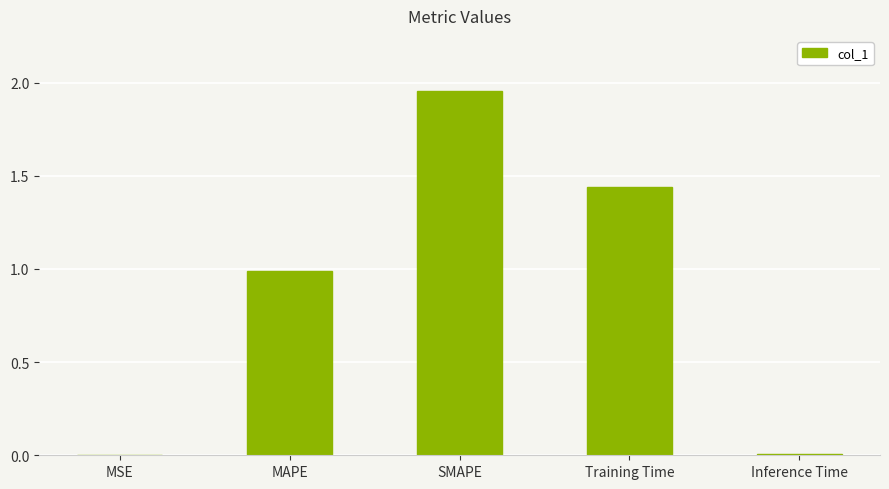

What is the sum of all values?

4.4